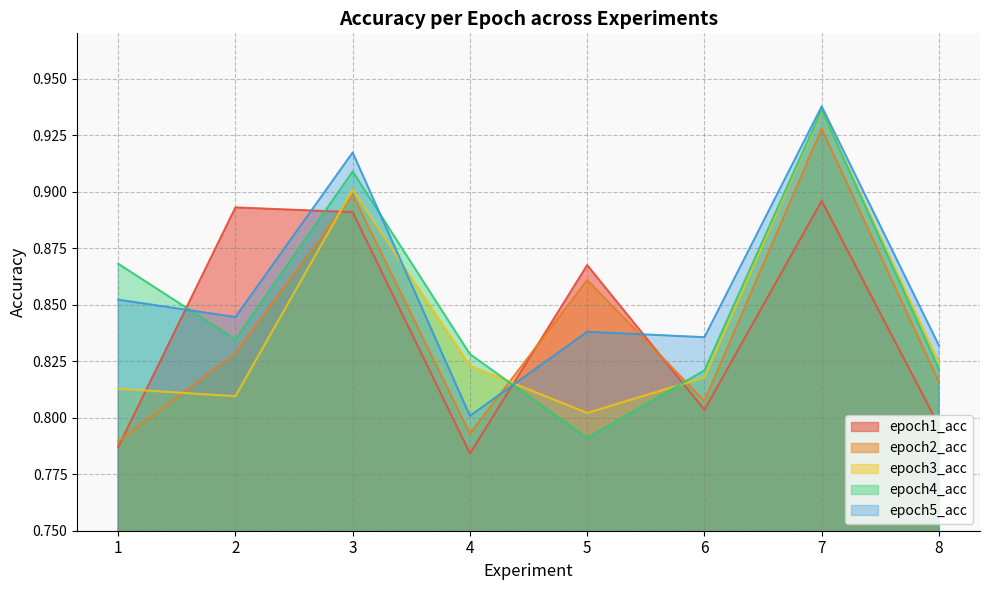

At which label does epoch5_acc reach its peak?

7